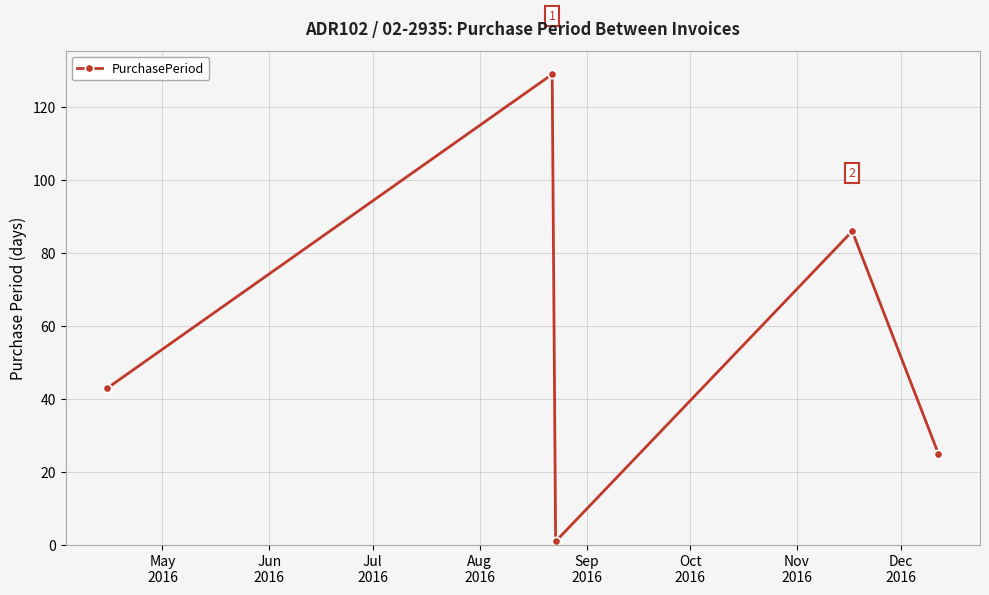

What is the average value?

57